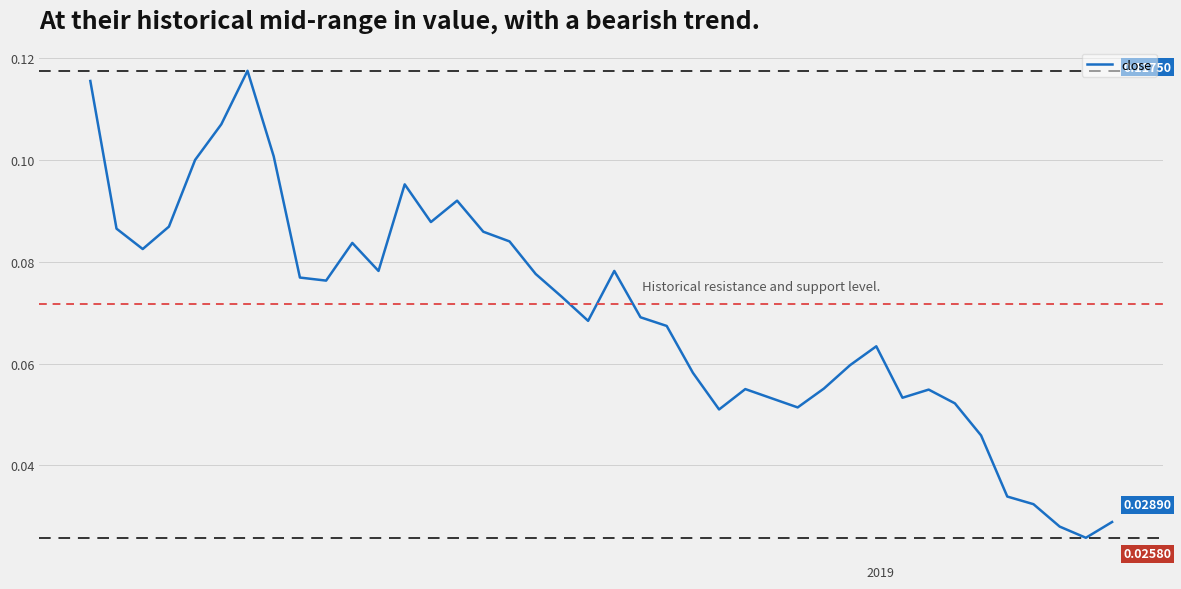

Does the chart display data point markers on the line(s)?

No